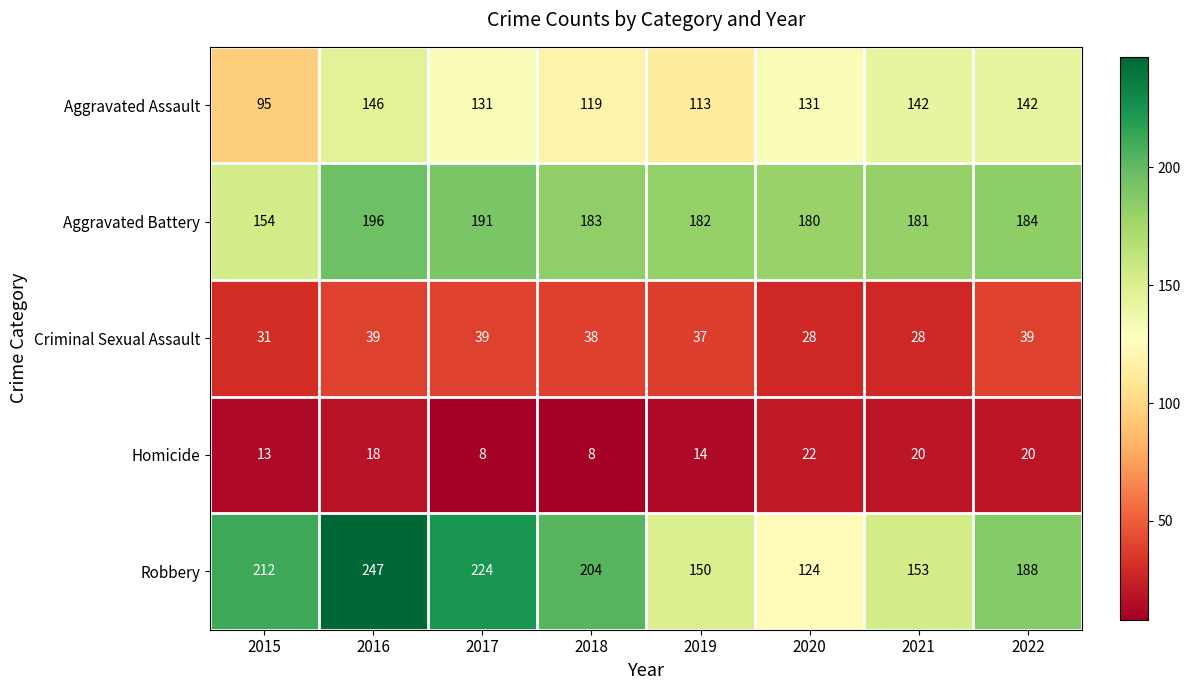

The value of Criminal Sexual Assault at 2017 is 39. True or false?

True